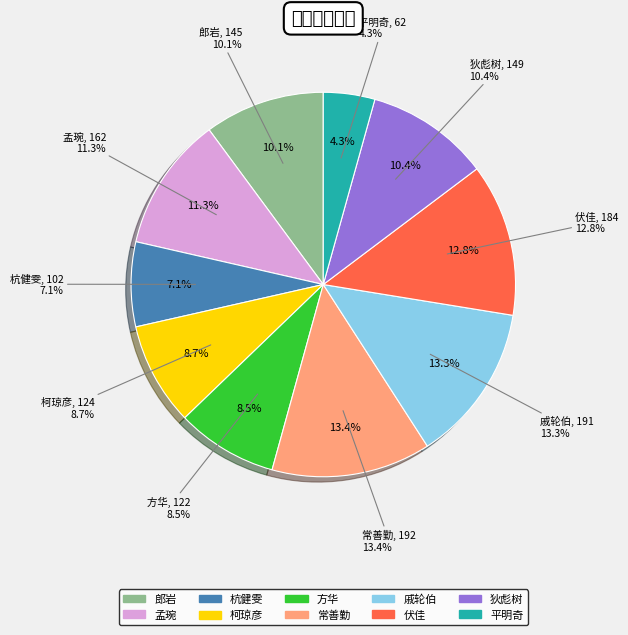

Does 狄彪树 represent more than half of the total?

No